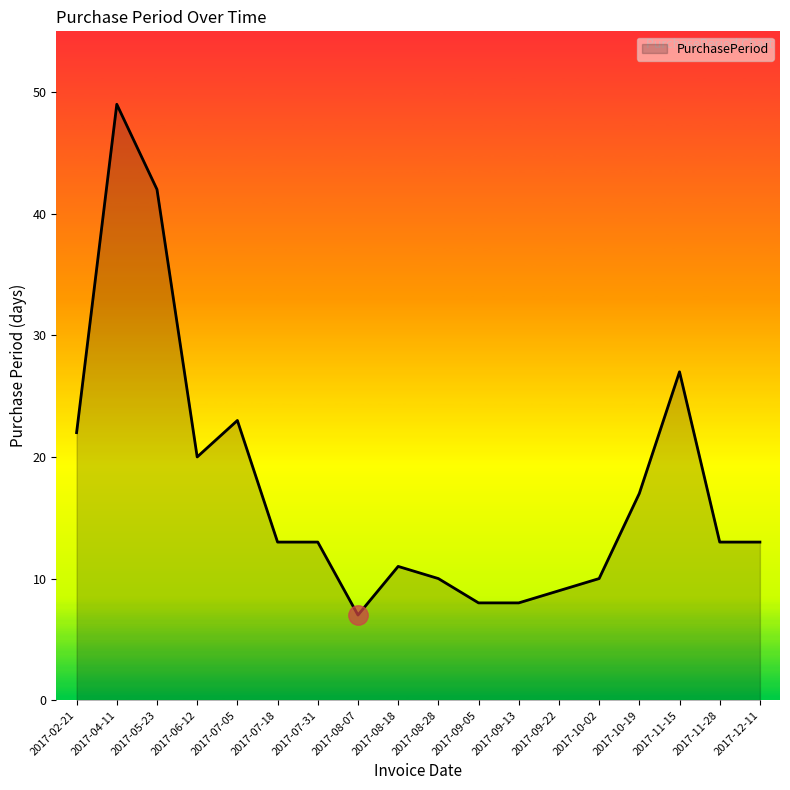

At which category does the chart reach its peak across all series?

2017-04-11